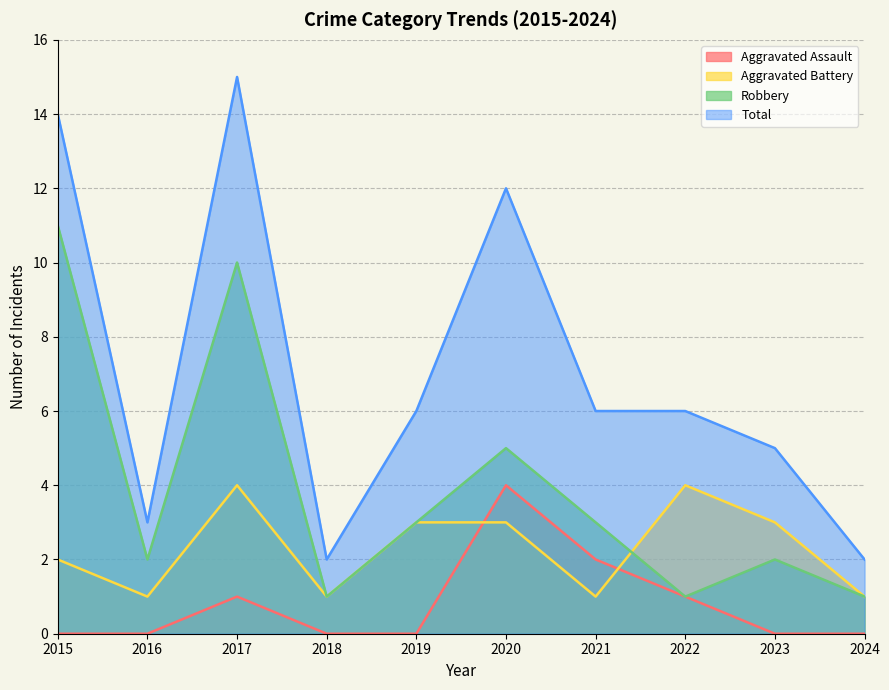

Reading left to right, list all the values displayed in this chart.

Aggravated Assault: 2015=0	2016=0	2017=1	2018=0	2019=0	2020=4	2021=2	2022=1	2023=0	2024=0
Aggravated Battery: 2015=2	2016=1	2017=4	2018=1	2019=3	2020=3	2021=1	2022=4	2023=3	2024=1
Robbery: 2015=11	2016=2	2017=10	2018=1	2019=3	2020=5	2021=3	2022=1	2023=2	2024=1
Total: 2015=14	2016=3	2017=15	2018=2	2019=6	2020=12	2021=6	2022=6	2023=5	2024=2